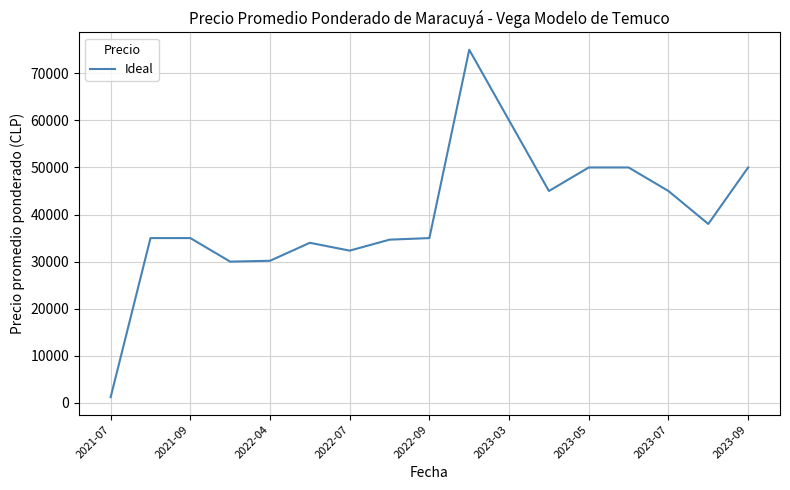

How many lines are shown in the chart?

1